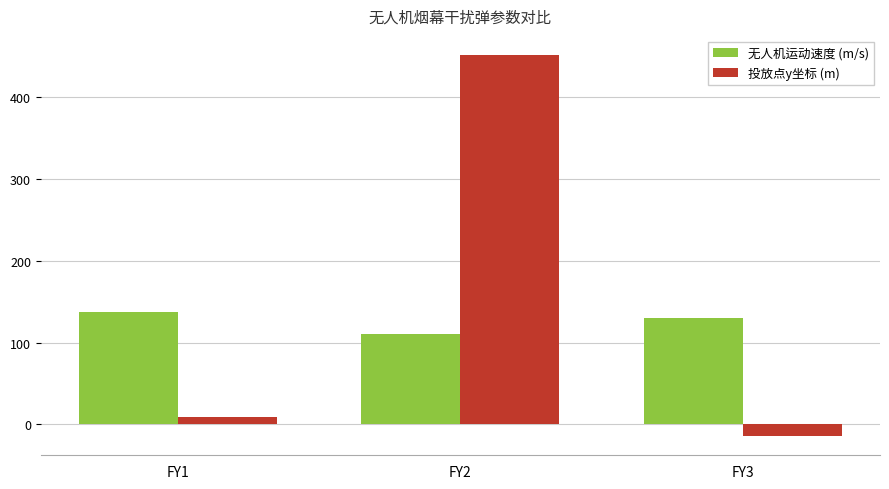

What is the difference between the maximum and minimum values in the 无人机运动速度 (m/s) series?

27.3